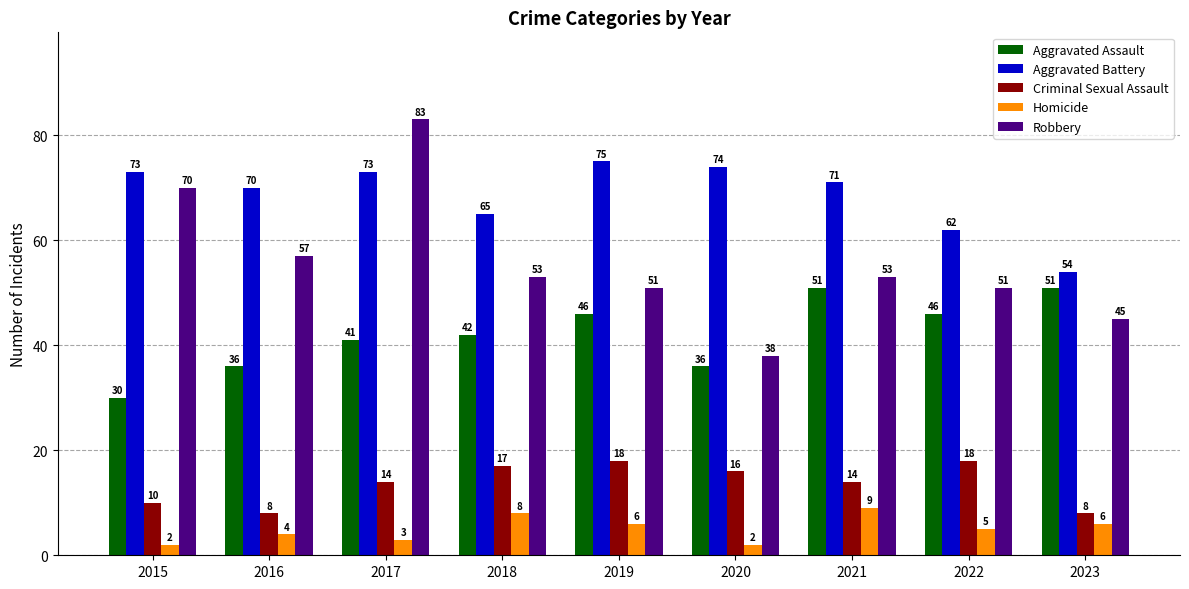

Between 2015 and 2023, which series saw the biggest shift?

Robbery